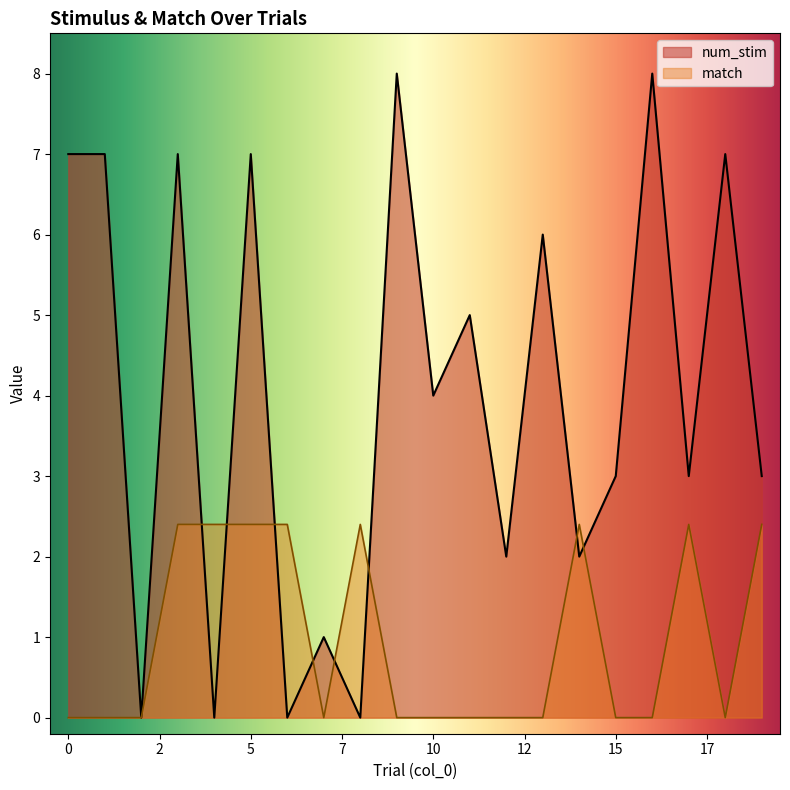

Where is num_stim nearest to the value 4?

10